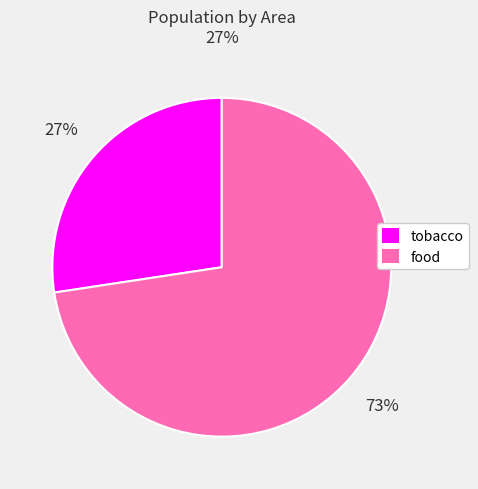

Between tobacco and food, which is larger?

food